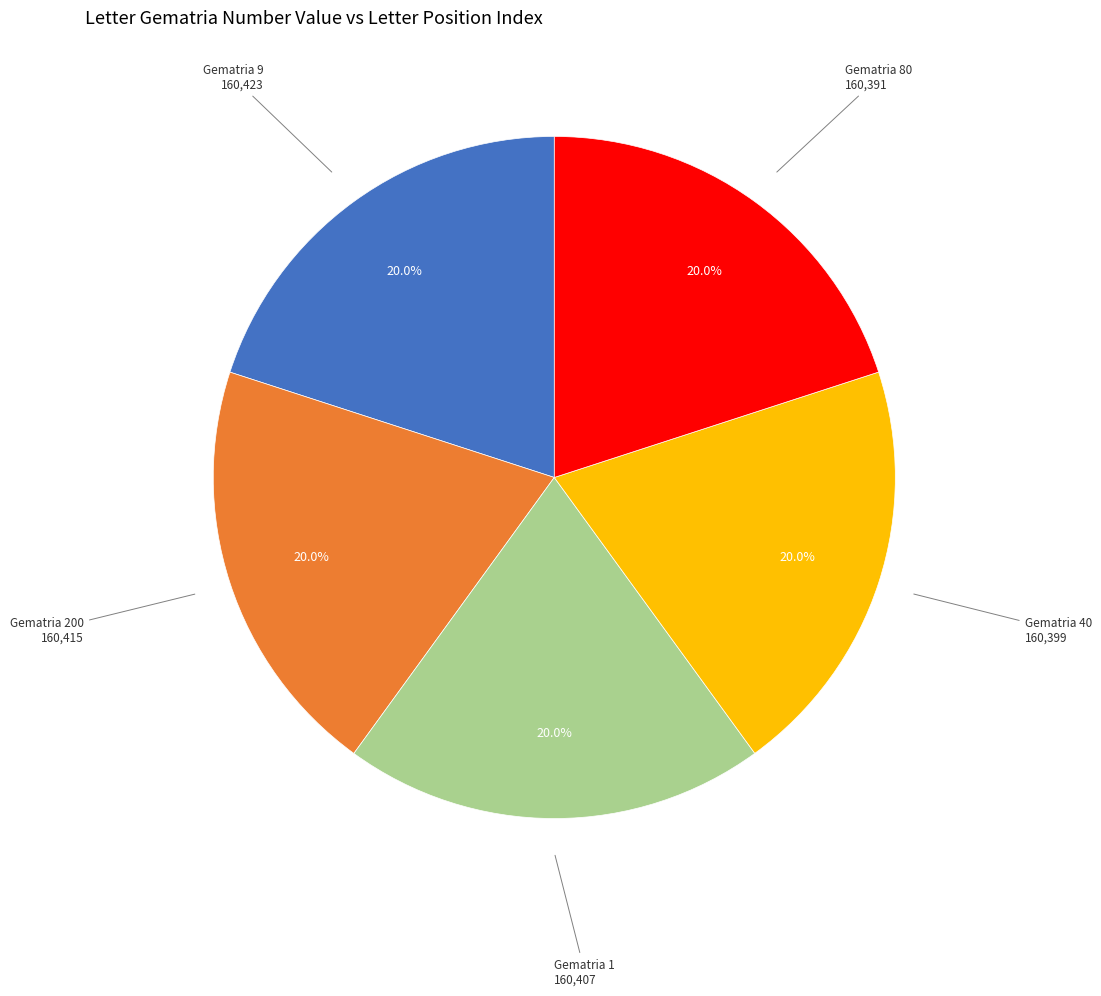

How many slices are in this pie chart?

5